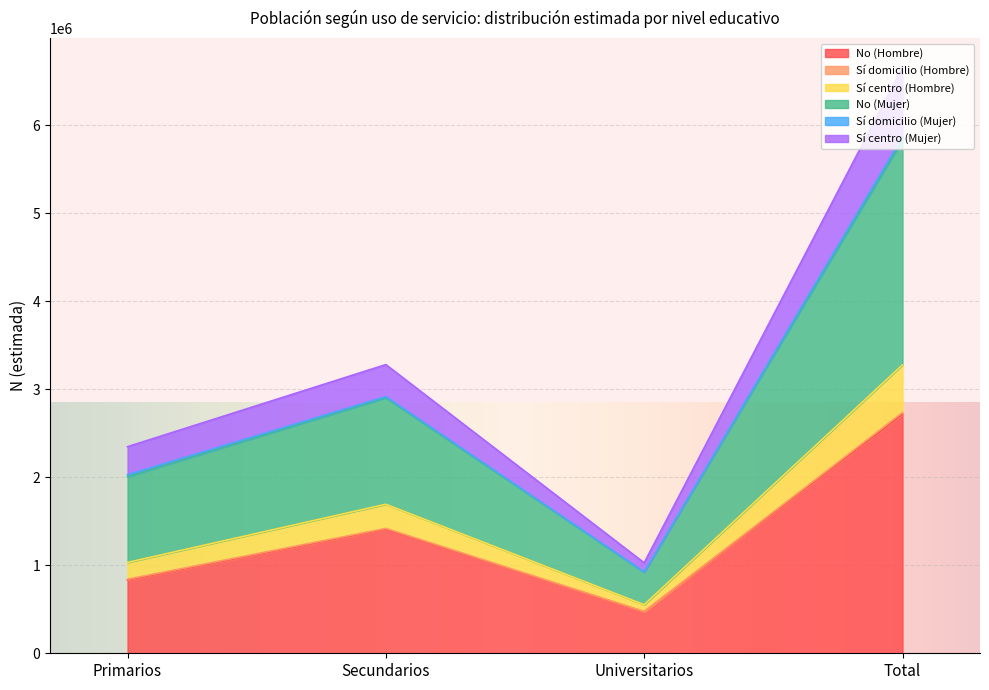

How many lines are shown in the chart?

6